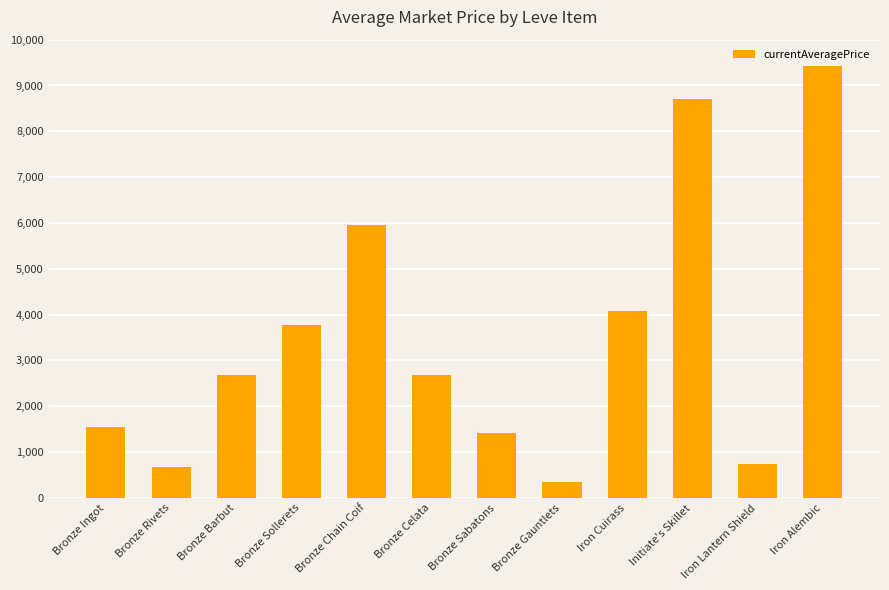

What is the change in value from Bronze Ingot to Bronze Sollerets?

+2219.1